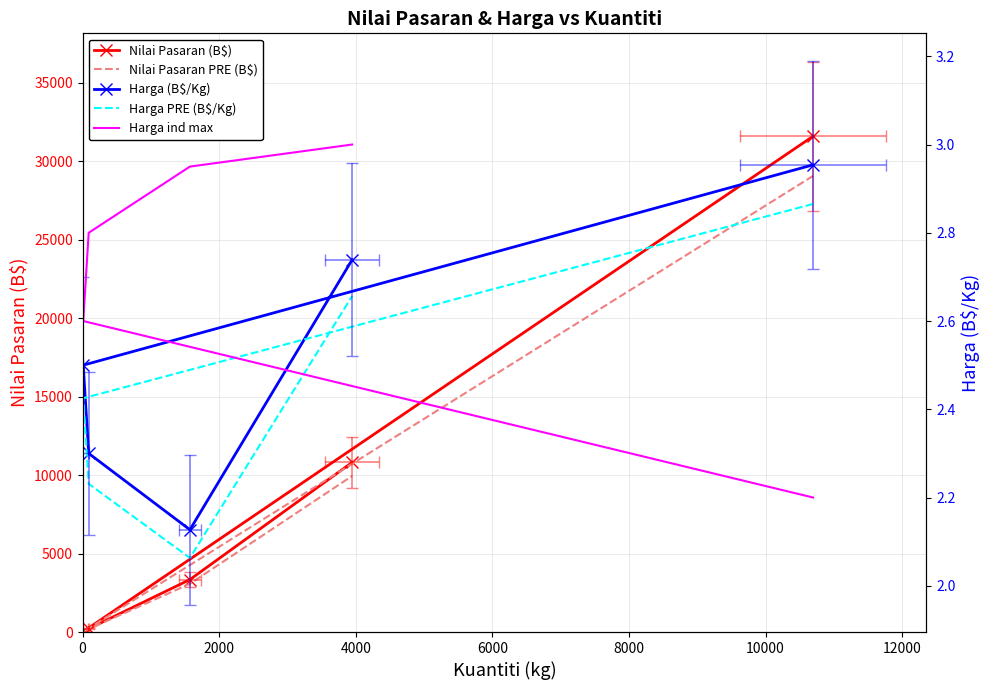

Count the number of categories in the chart.

5